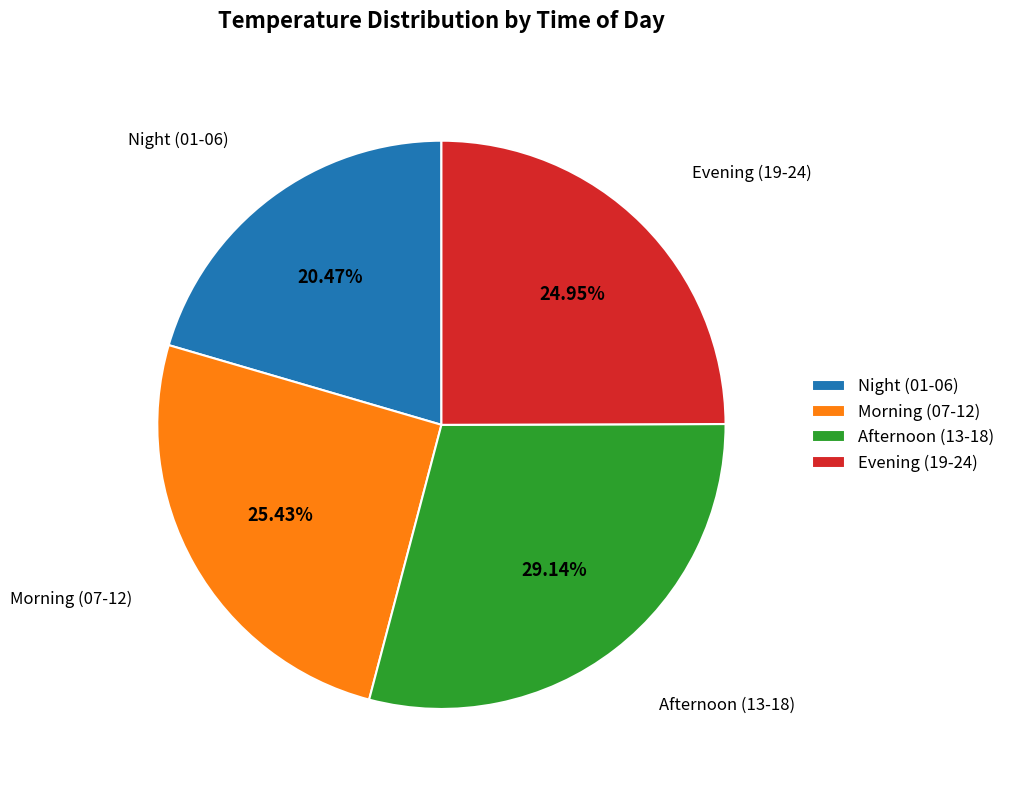

Does Afternoon (13-18) account for over 50% of the chart?

No